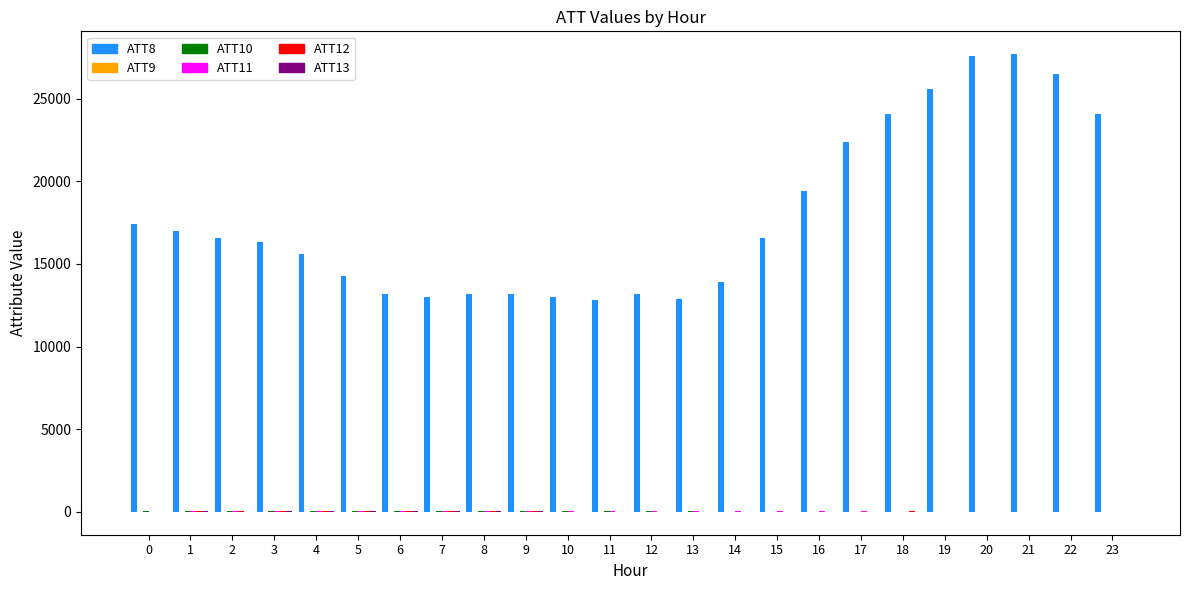

The value of ATT8 at 21 is 27700.0. True or false?

True